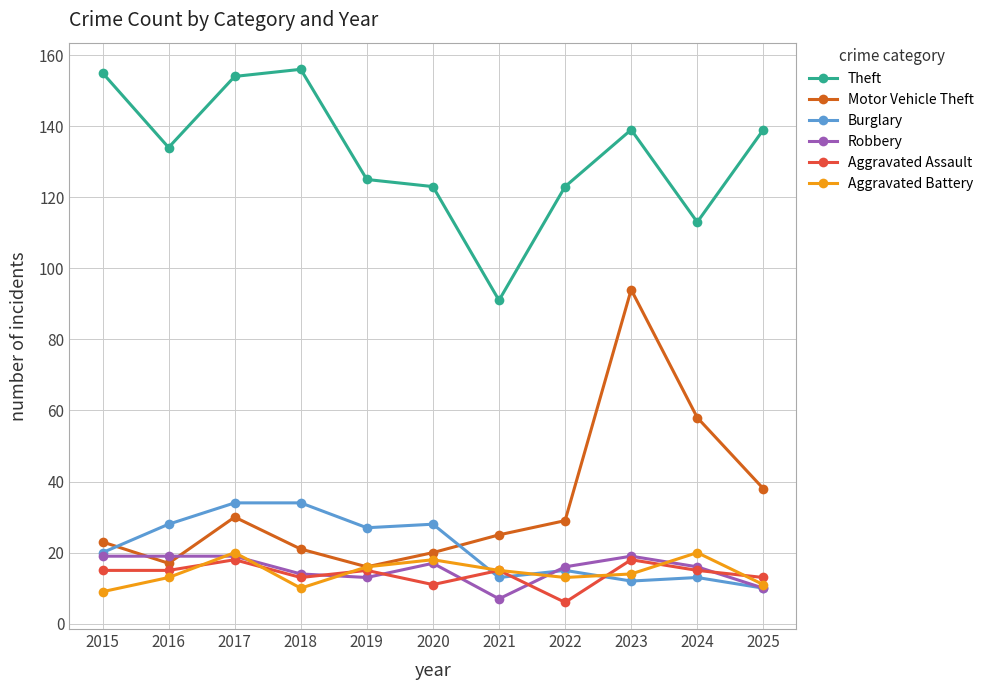

Which series has the widest spread of values?

Motor Vehicle Theft